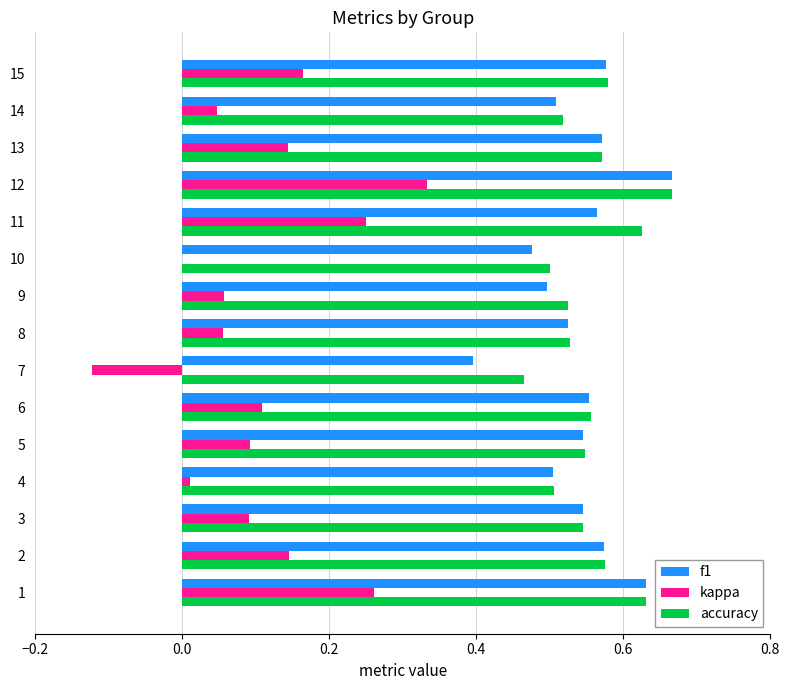

What is the sum of all f1 values?

8.1